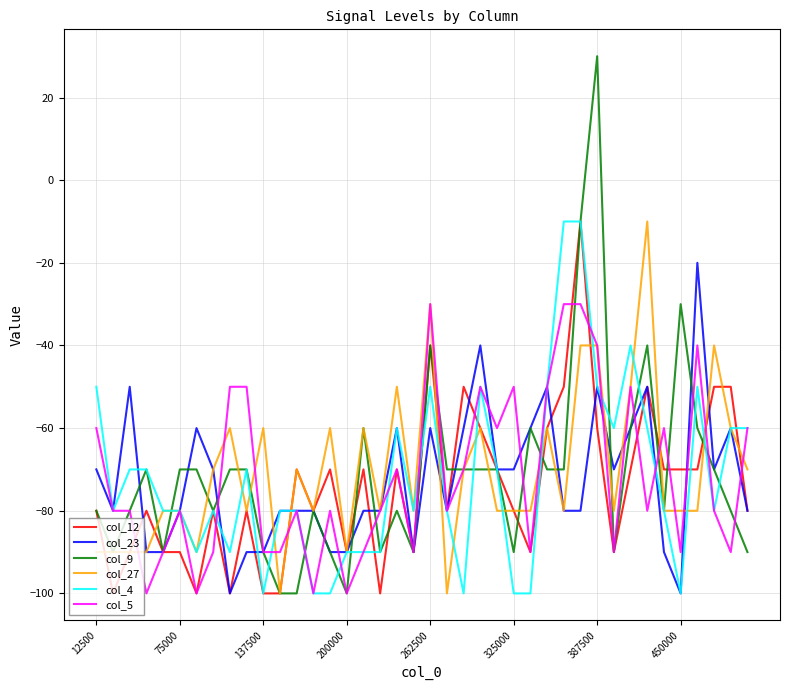

Which series has the largest range (max minus min)?

col_9